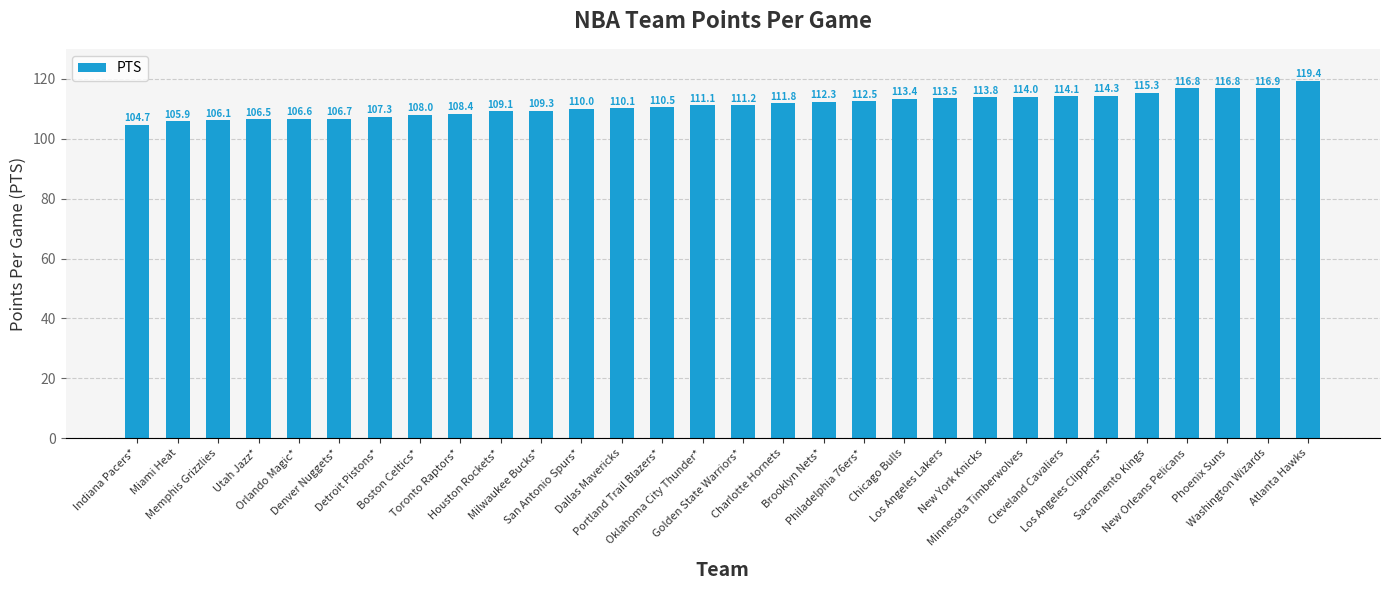

What is the greatest value displayed?

119.4